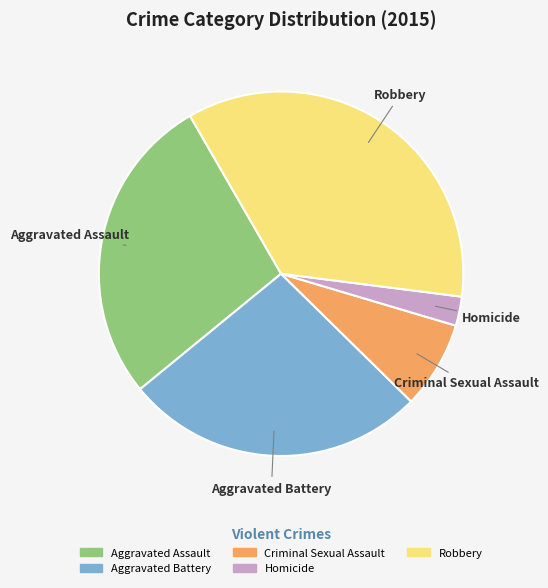

Is the sum of Criminal Sexual Assault and Robbery greater than half?

No